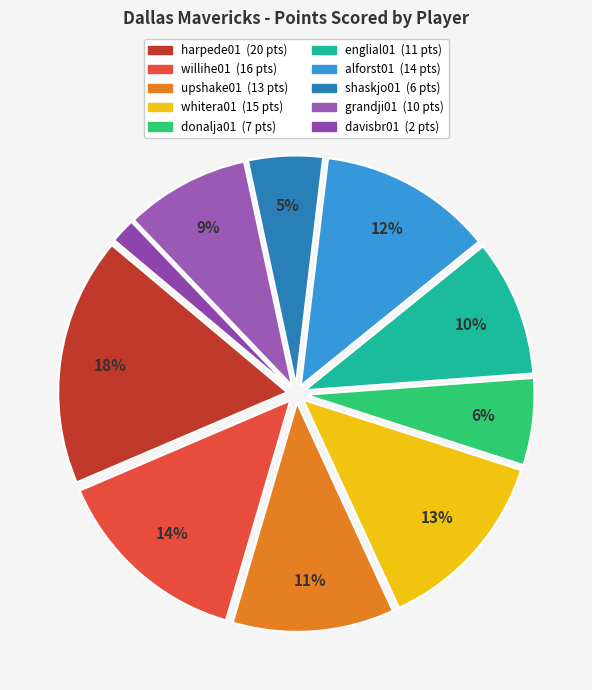

To the nearest percent, what portion does shaskjo01 represent?

5%